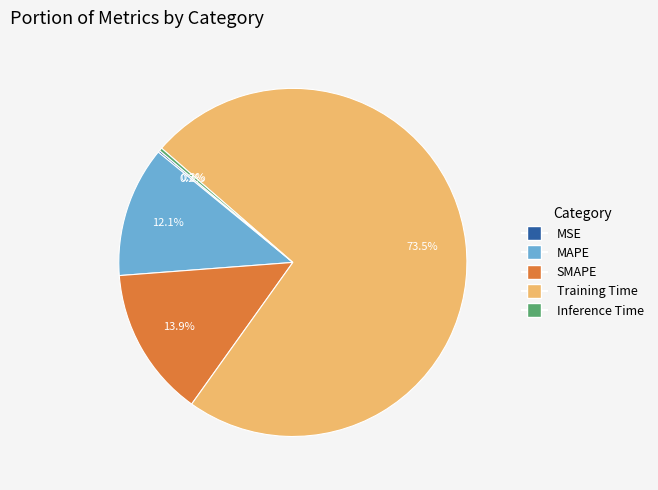

What percentage do MAPE and Inference Time together represent?

12.4%